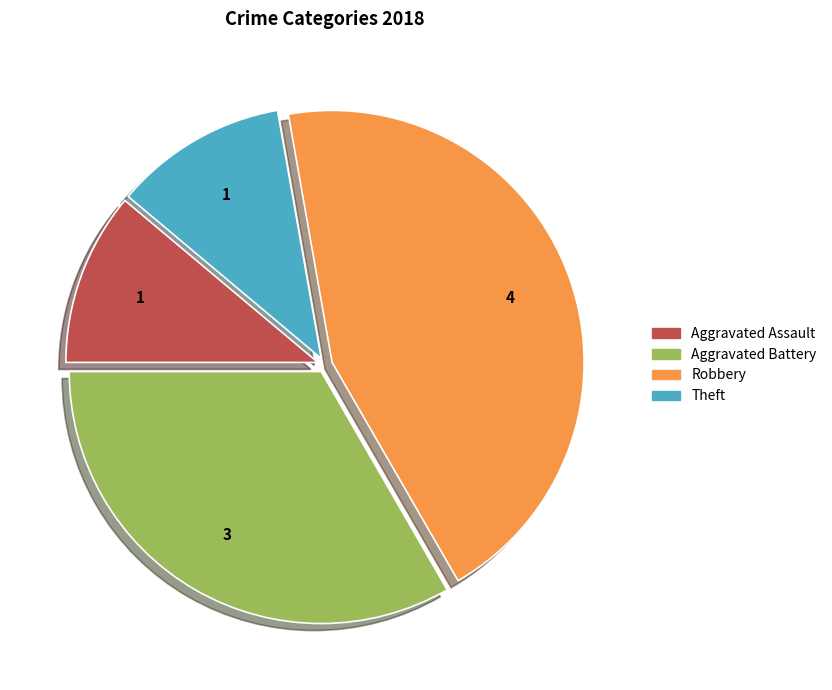

Does any single category account for the majority?

No